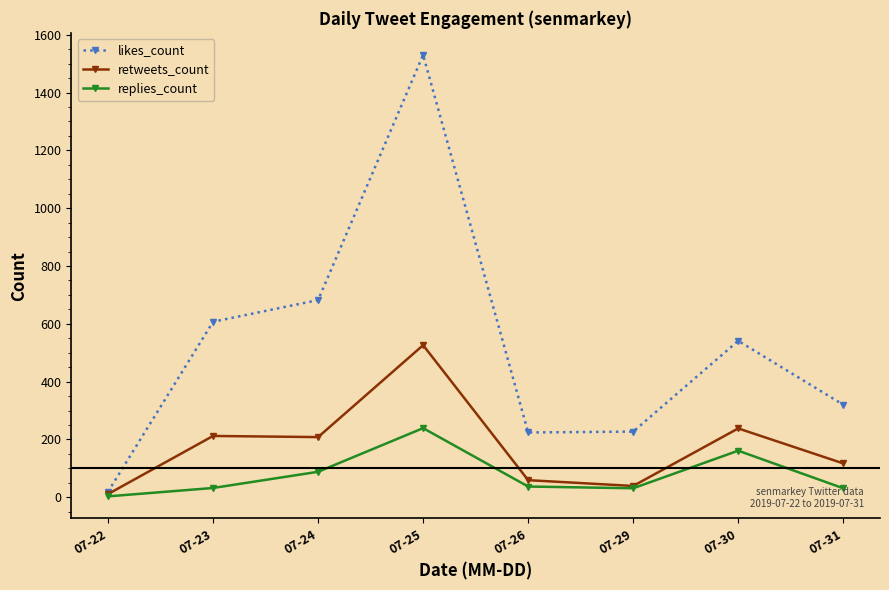

Rank the series by their average value, from highest to lowest.

likes_count, retweets_count, replies_count